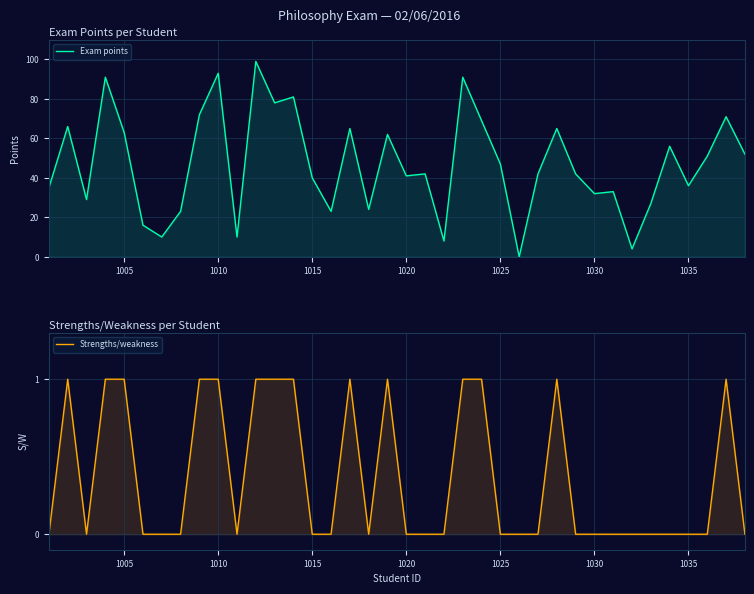

Which series has the largest total across all categories?

Exam points